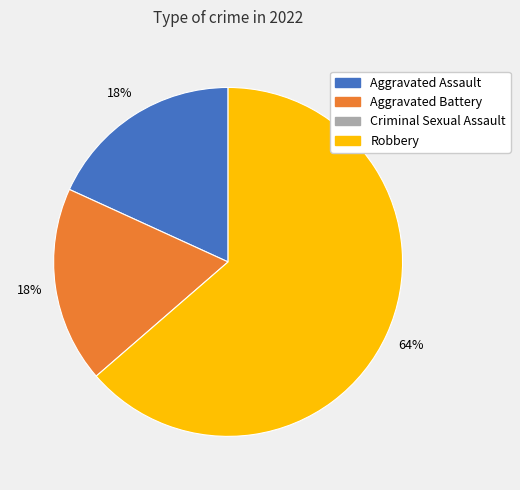

Does any single category account for the majority?

Yes